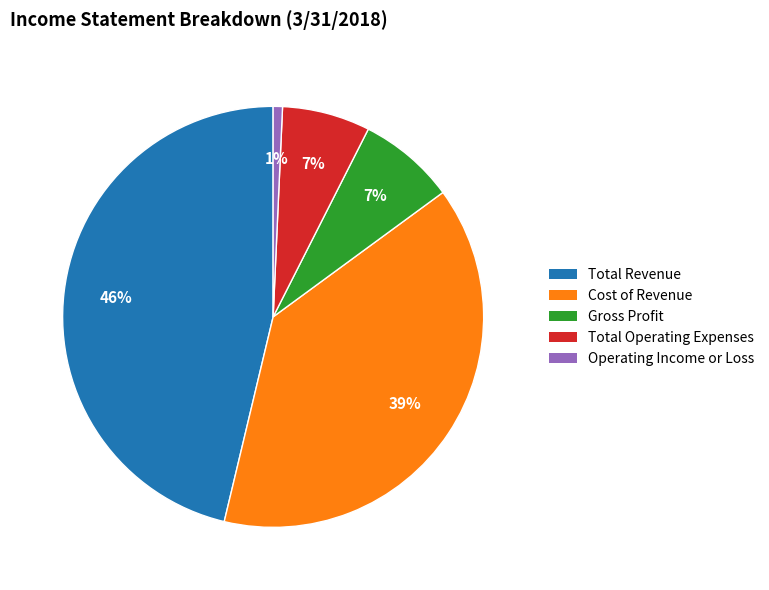

Do Total Revenue and Operating Income or Loss together represent more than half of the pie?

No